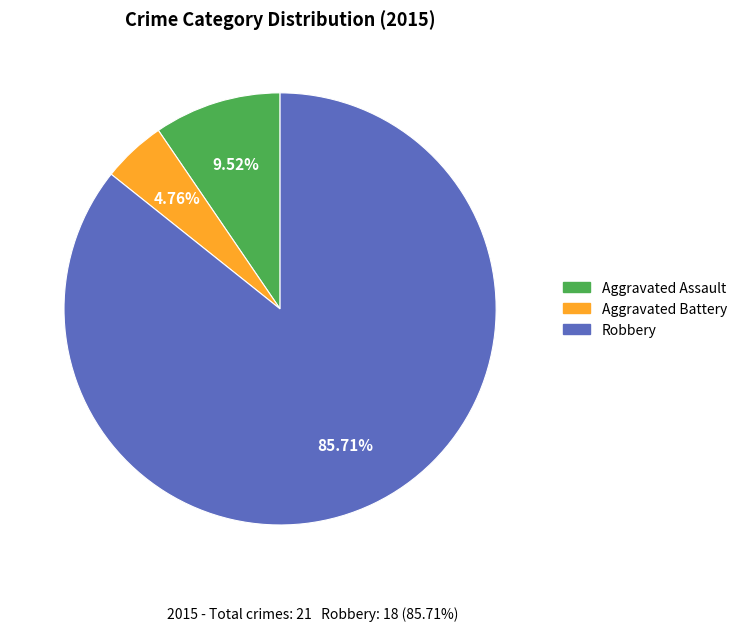

What is the majority slice?

Robbery